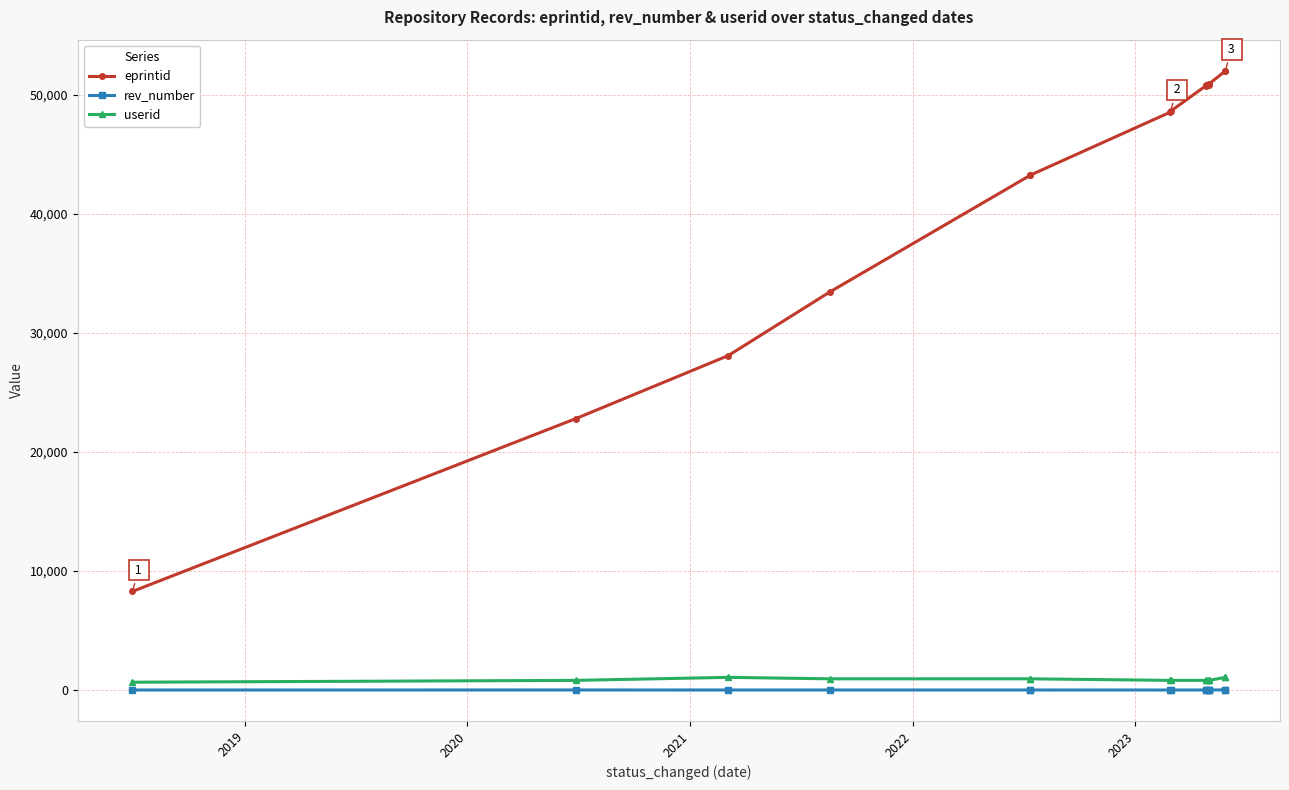

How many lines are shown in the chart?

3